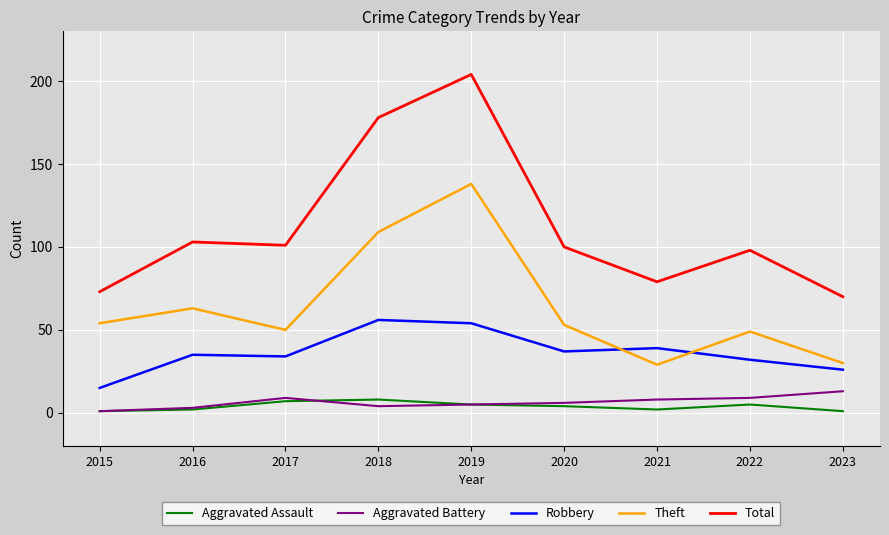

True or false: Aggravated Assault and Total cross at least once.

False